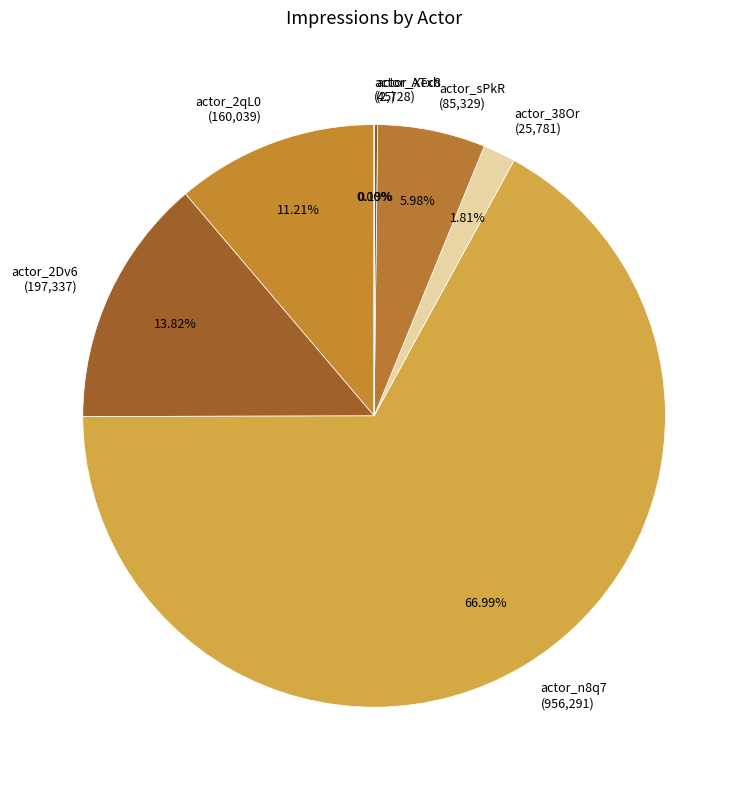

Is the sum of actor_2qL0 (160,039) and actor_sPkR (85,329) greater than half?

No